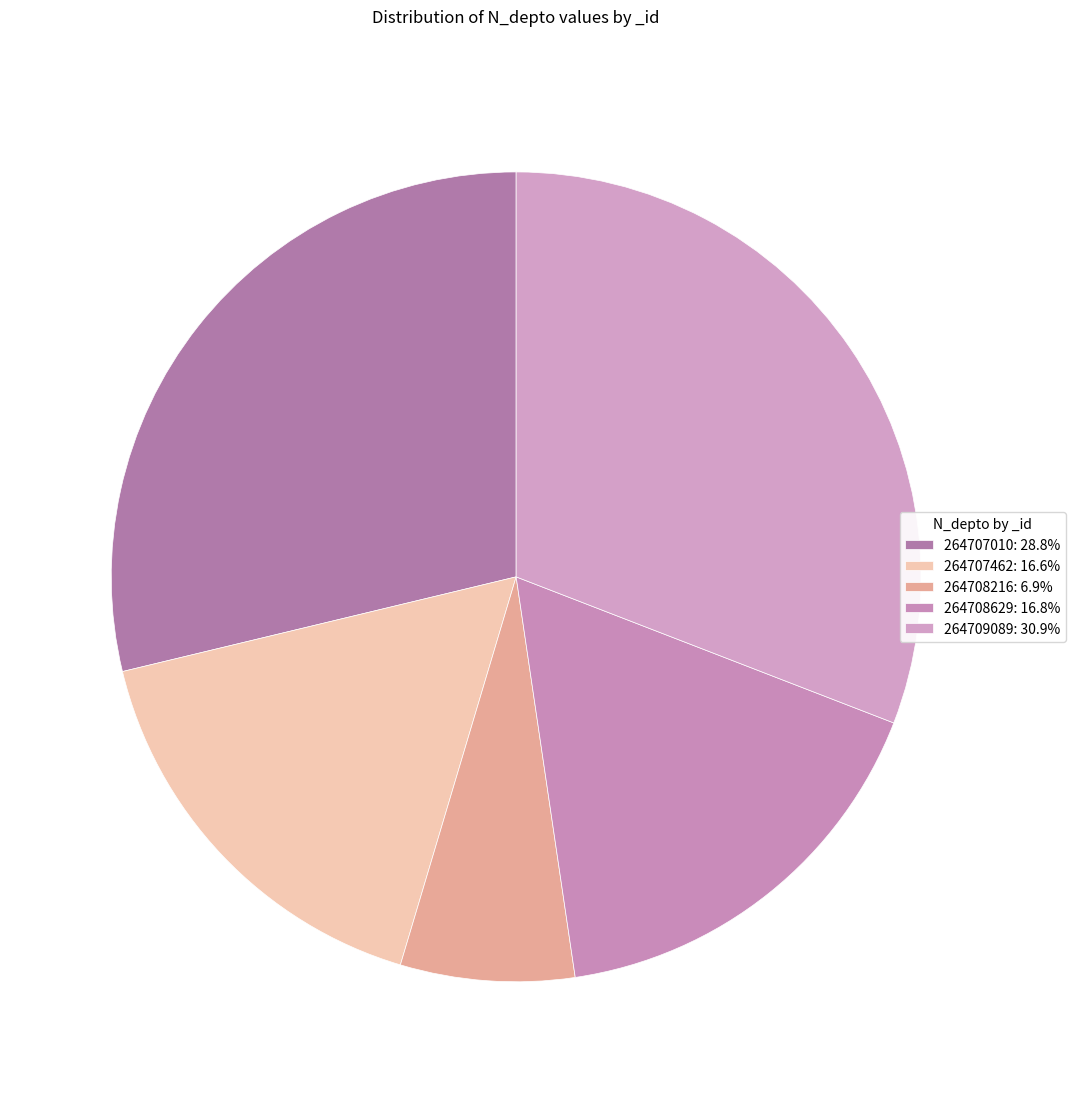

How many slices are in this pie chart?

5